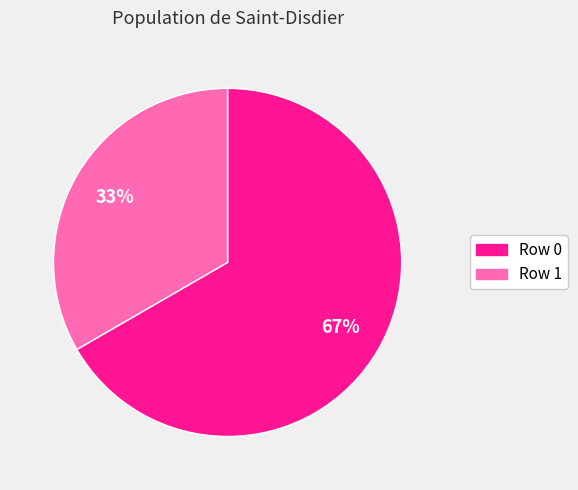

To the nearest percent, what is the average slice percentage?

50%